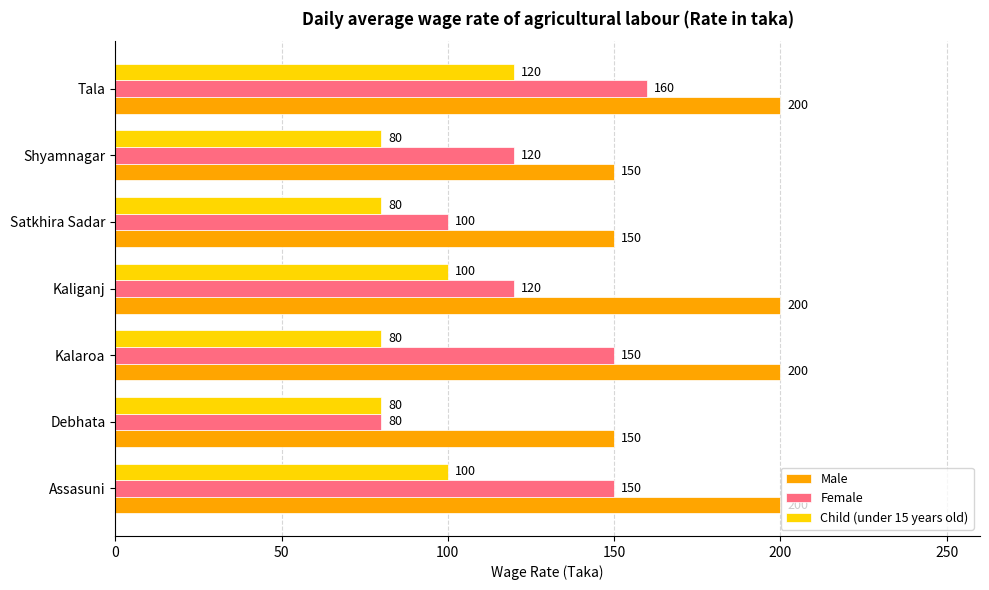

What is the sum of the Female values at Debhata and Kalaroa?

230